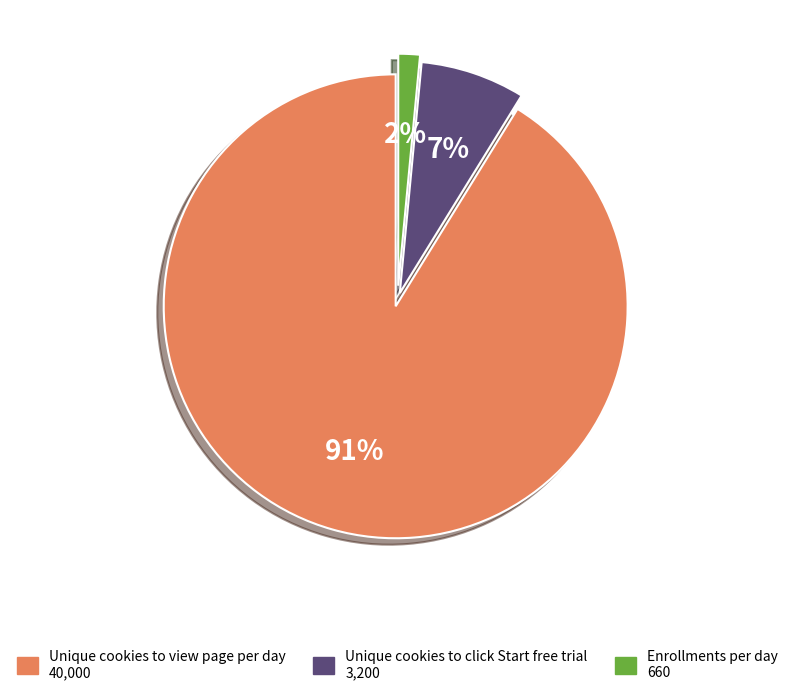

Which slice is the largest?

Unique cookies to view page per day